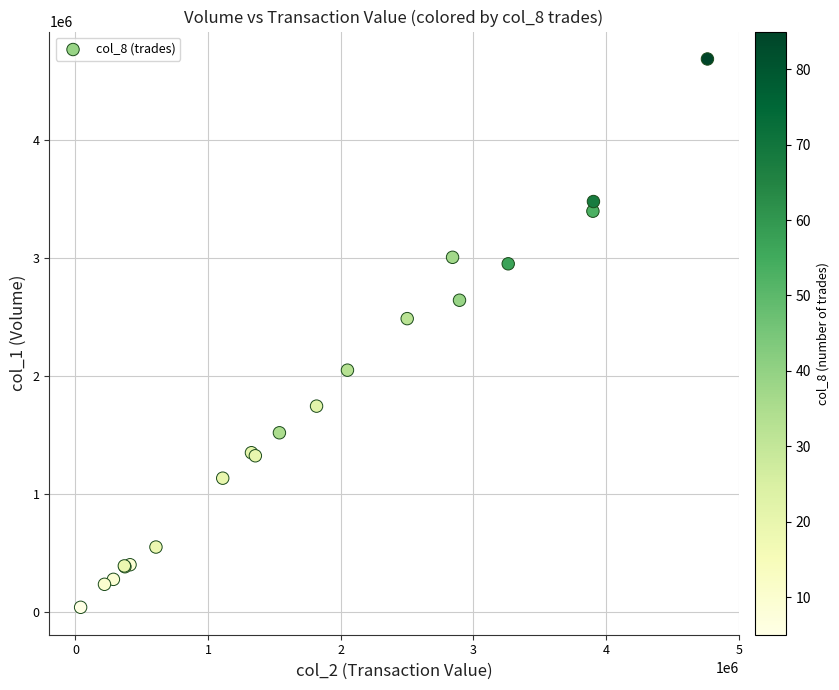

What Y value in the scatter plot is closest to 2365000?

2488000